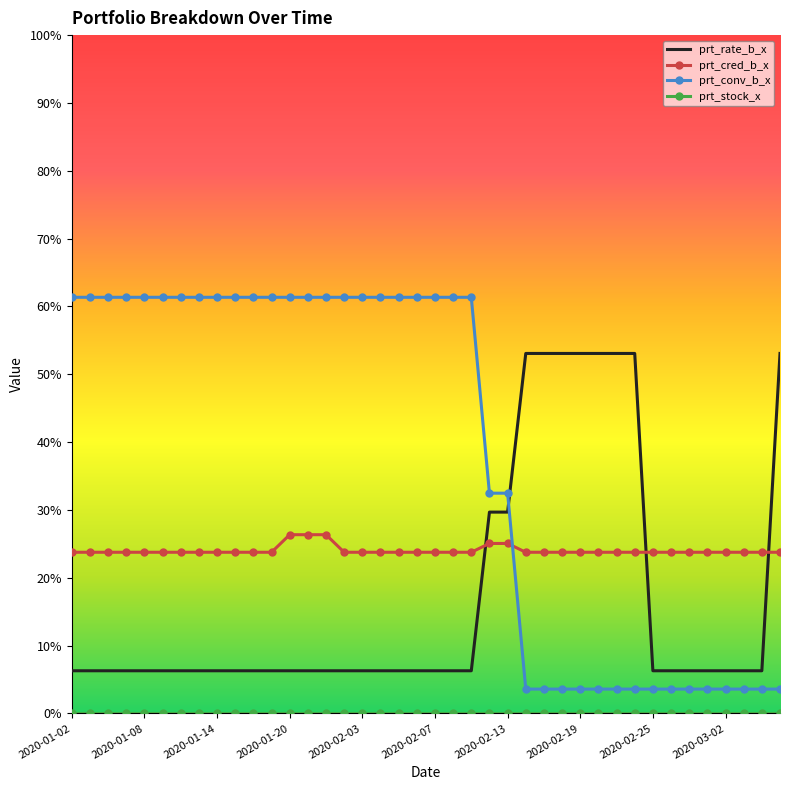

What is the greatest value displayed?

61.4